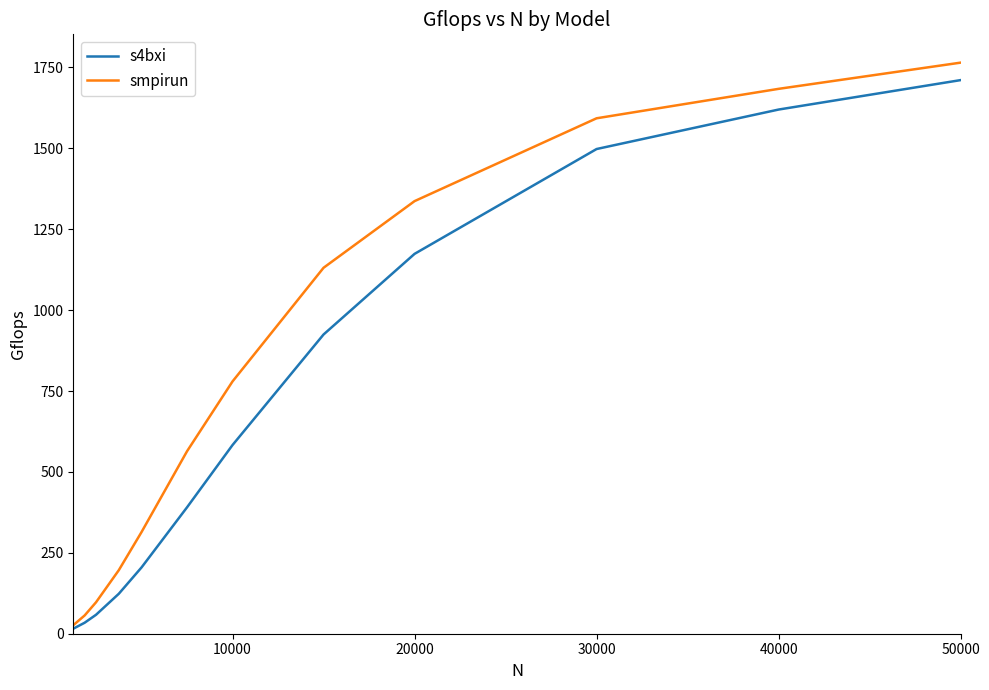

Which series has the largest total across all categories?

smpirun